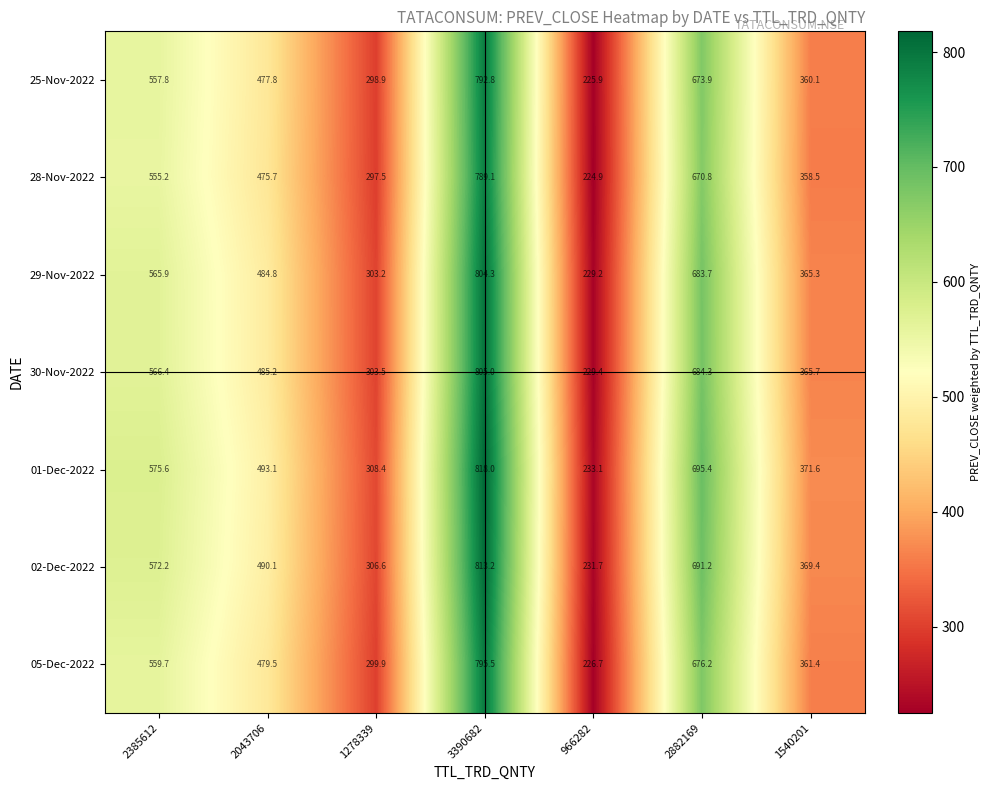

Is the value of 29-Nov-2022 at 2385612 greater than the value of 01-Dec-2022 at 3390682?

No